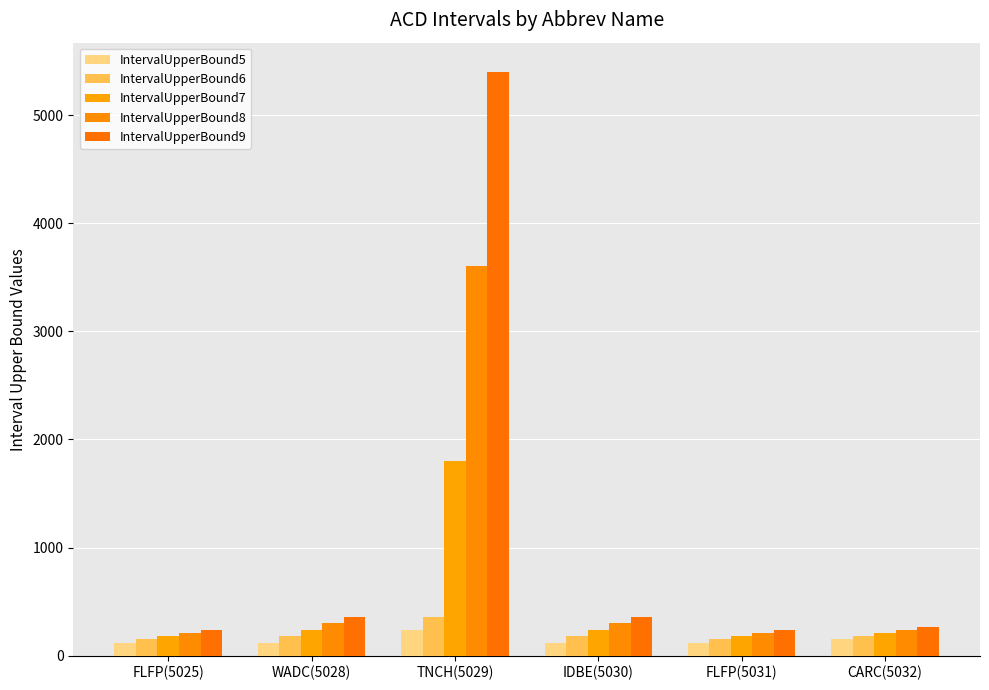

Rank the series by their maximum value, from lowest to highest.

IntervalUpperBound5, IntervalUpperBound6, IntervalUpperBound7, IntervalUpperBound8, IntervalUpperBound9